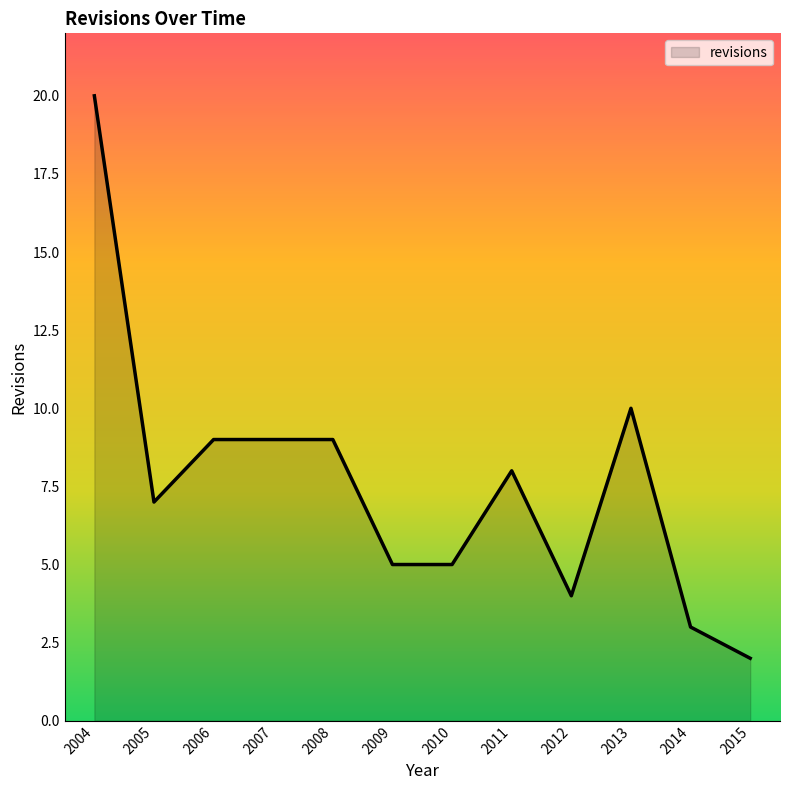

What is the maximum value shown in the chart?

20